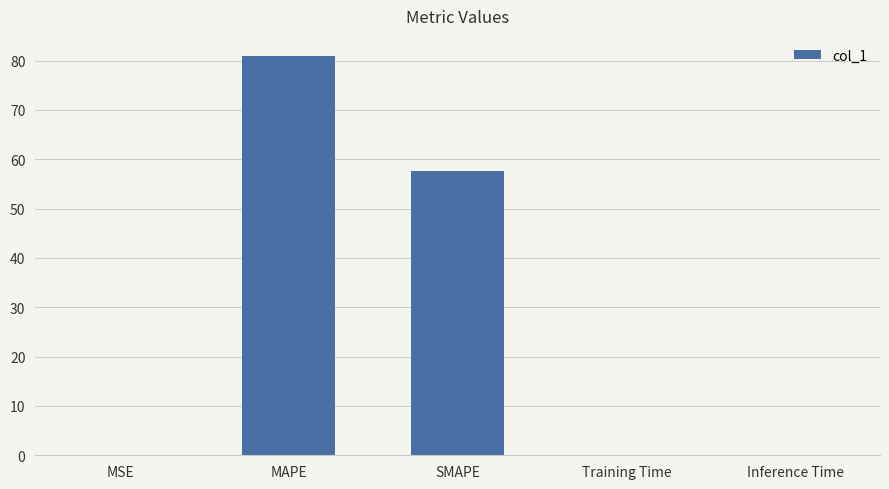

The value at SMAPE is 57.6. True or false?

True